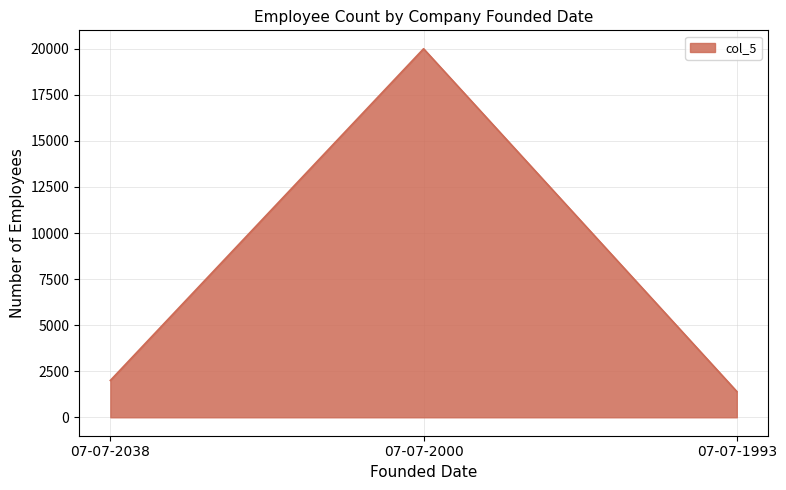

True or false: the data shows 29122 at 07-07-2000.

False